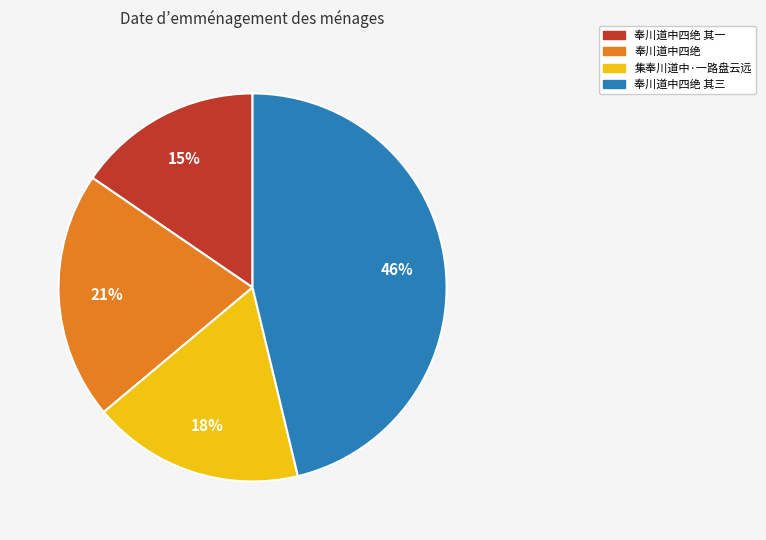

Is the sum of 集奉川道中·一路盘云远 and 奉川道中四绝 其一 greater than half?

No